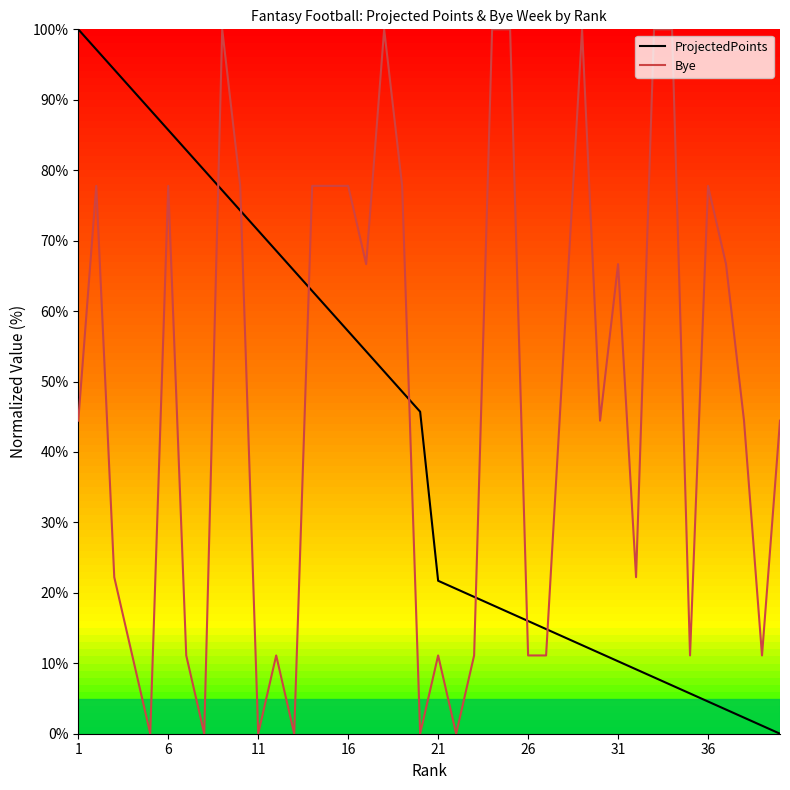

Which series has the largest total across all categories?

Bye